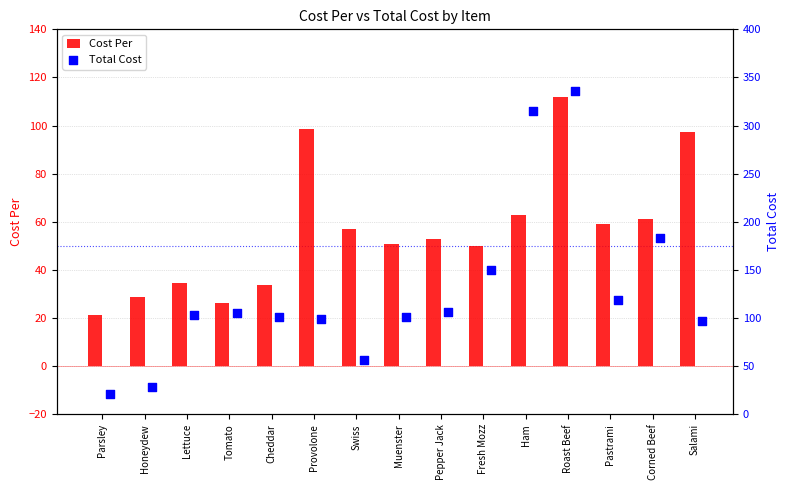

Which series has the largest Y range (max minus min)?

Total Cost